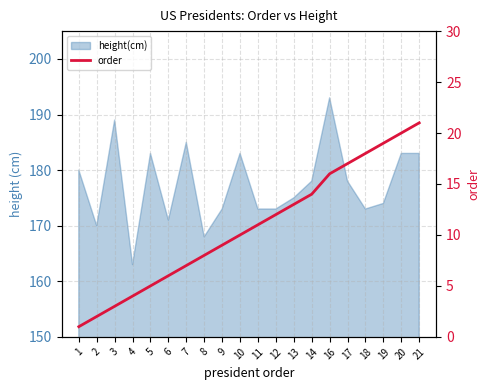

True or false: the data shows 17 at 17.

True